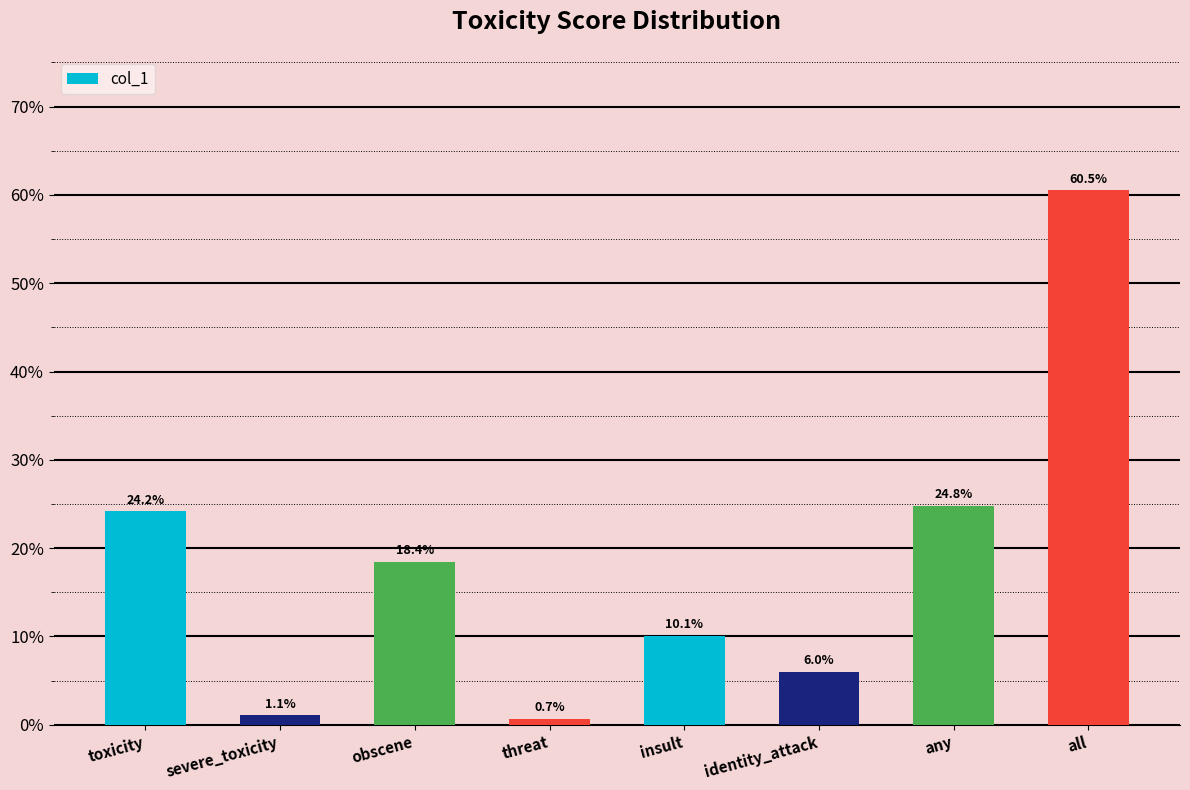

Where is the data nearest to the value 0?

threat